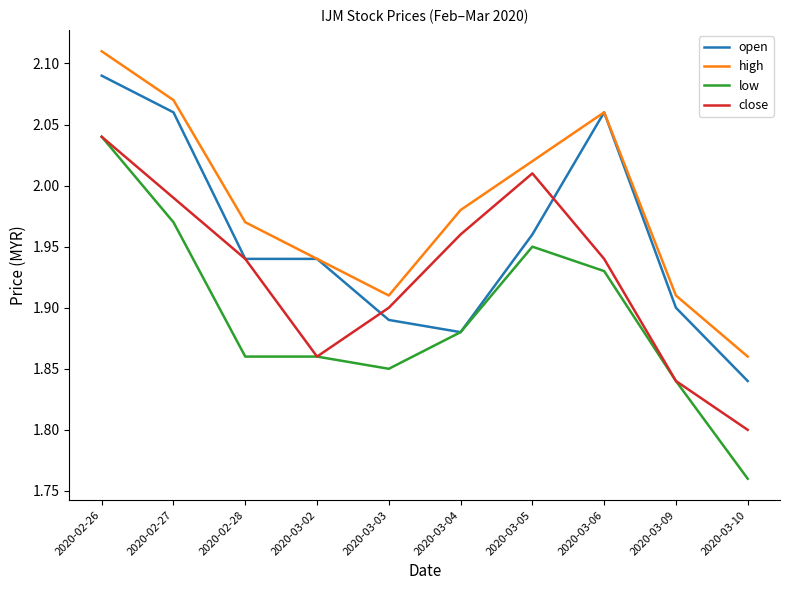

True or false: high has a value of 2.8 at 2020-02-28.

False